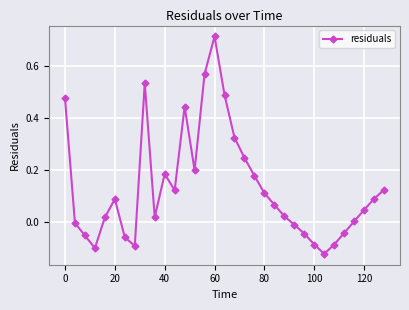

How many points are lower than both their immediate neighbors (excluding endpoints)?

6